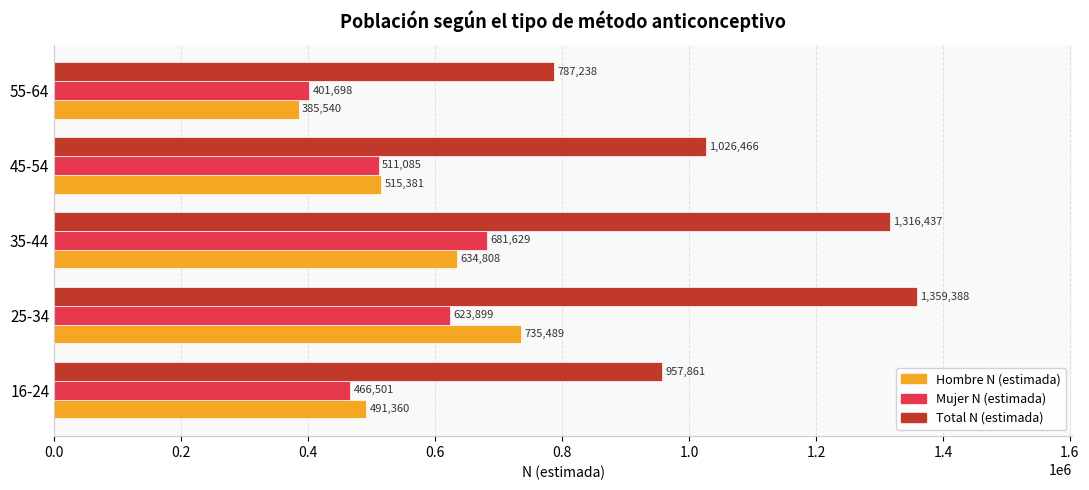

Where is Total N (estimada) nearest to the value 1073313?

45-54